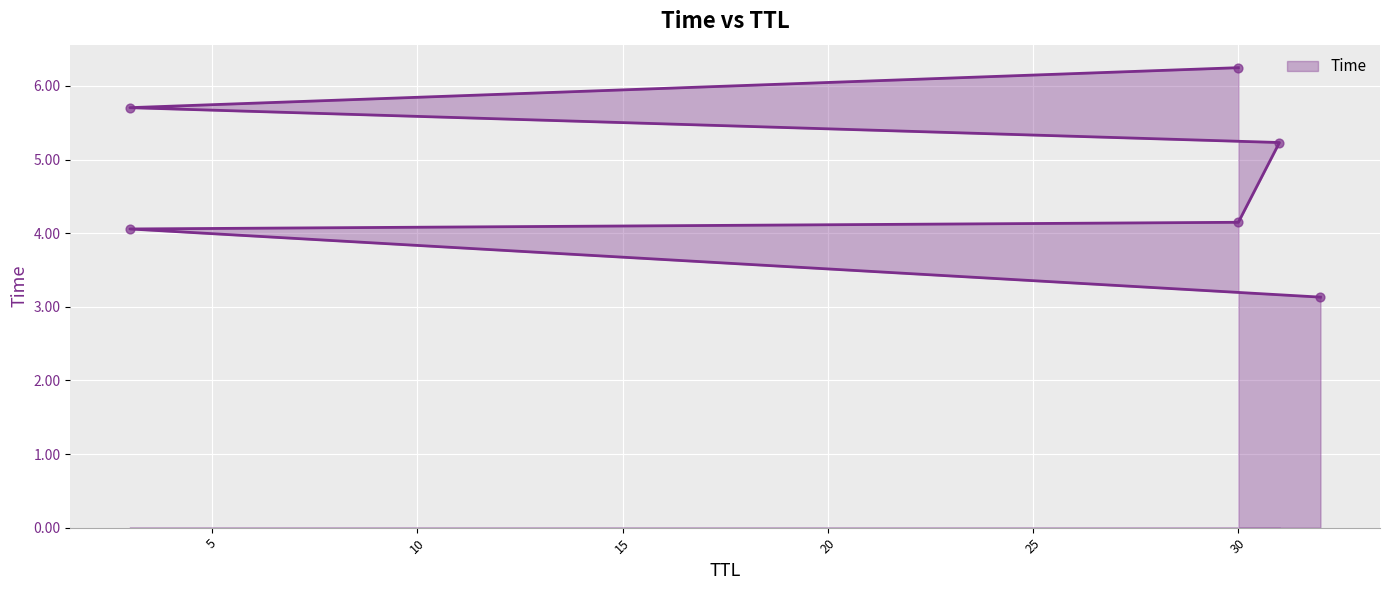

What is the ratio of the value at 3 to the value at 3?

1.4